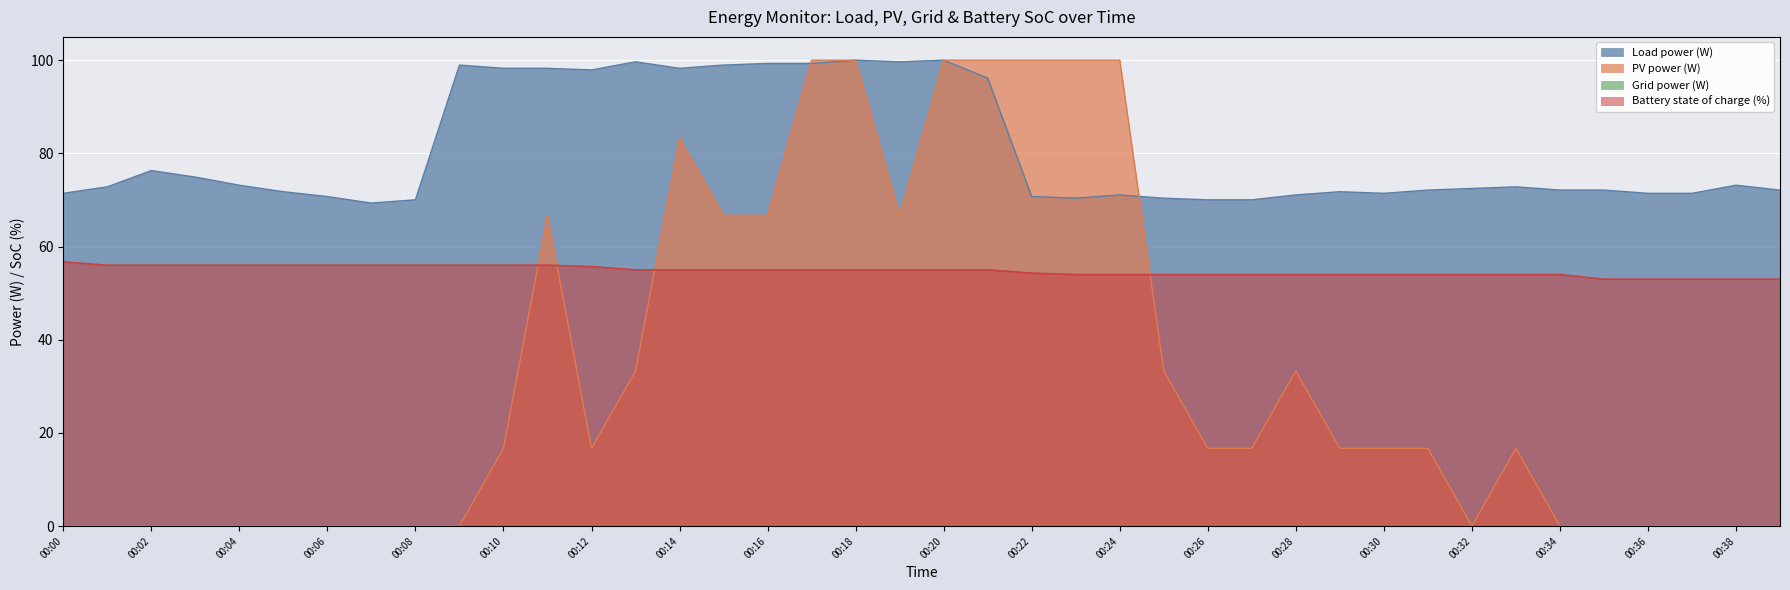

Is the value of PV power (W) at 00:10 greater than the value of Load power (W) at 00:20?

No